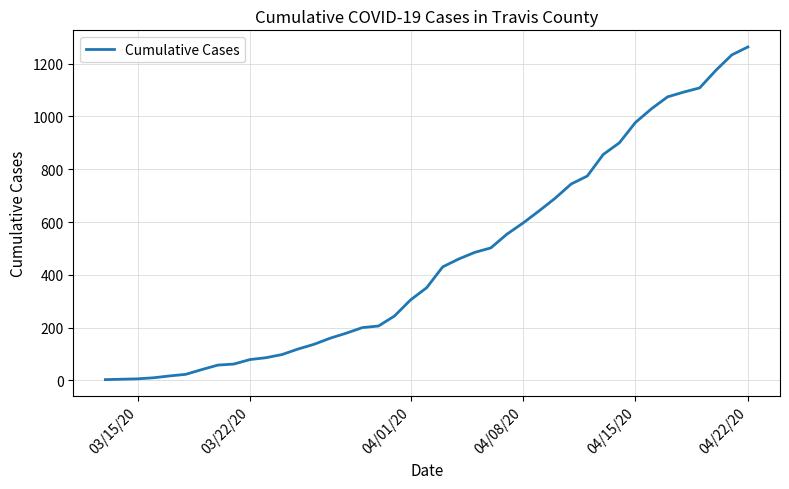

What is the smallest value displayed?

3